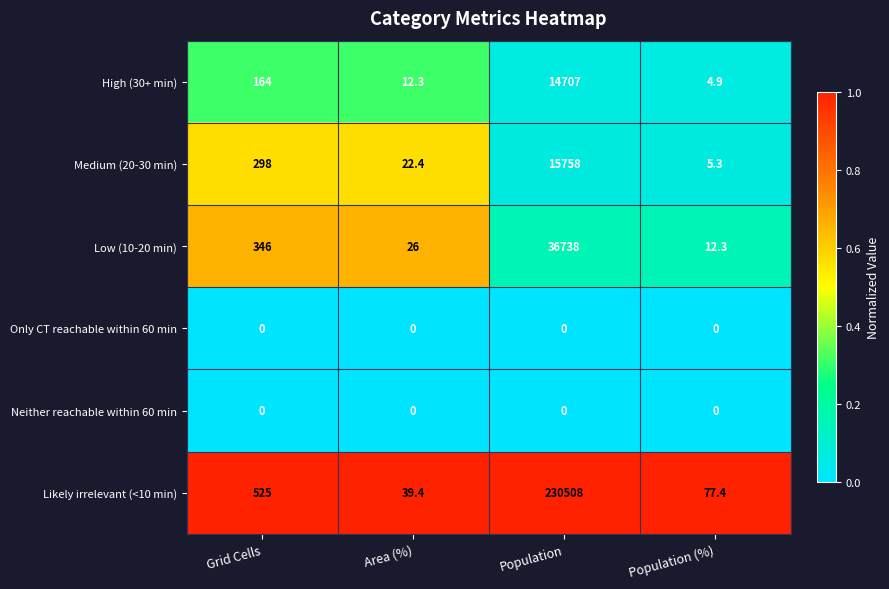

What is the maximum value shown in the chart?

230508.0